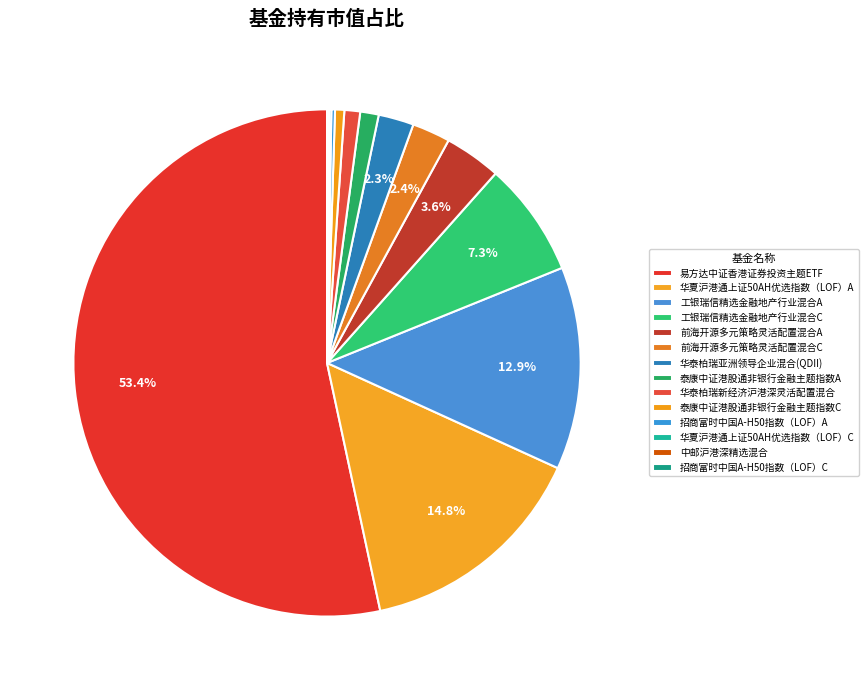

To the nearest percent, what portion does 华泰柏瑞亚洲领导企业混合(QDII) represent?

2%